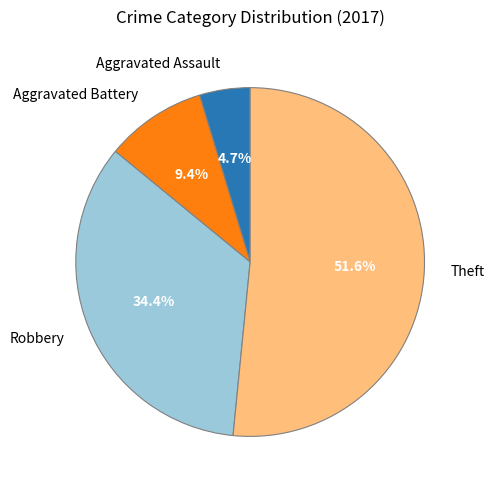

What is the ratio of the value at Aggravated Battery to the value at Theft?

0.2